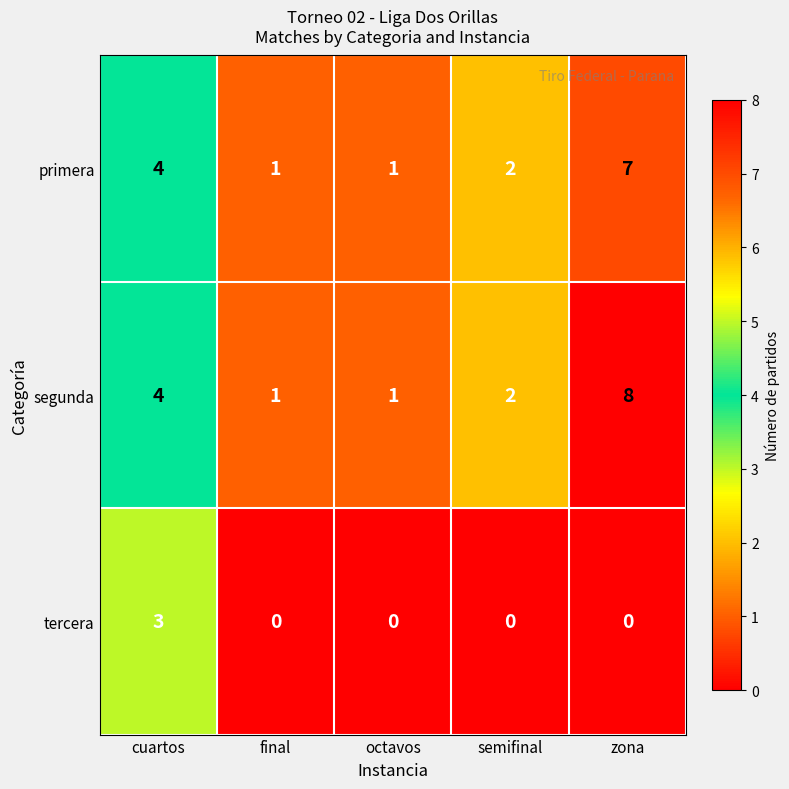

What is the difference between the tercera values at octavos and cuartos?

3